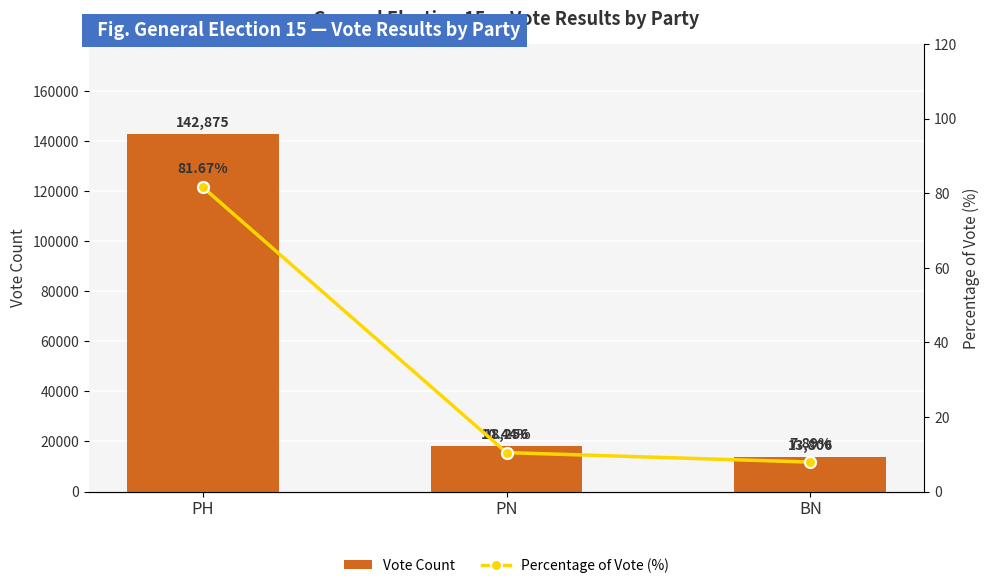

What is the label of the 3rd bar from the left?

BN